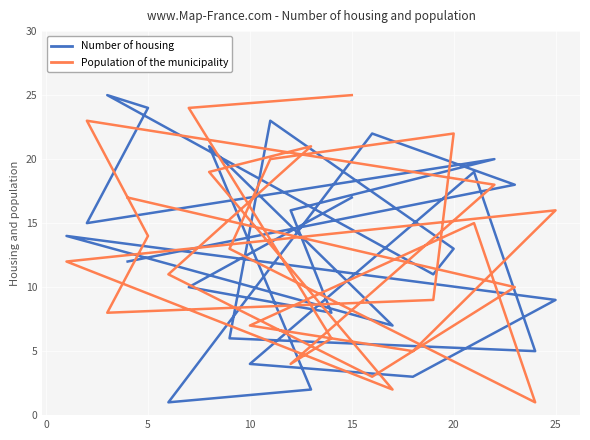

Where do Population of the municipality and Number of housing first cross each other?

0 and 5